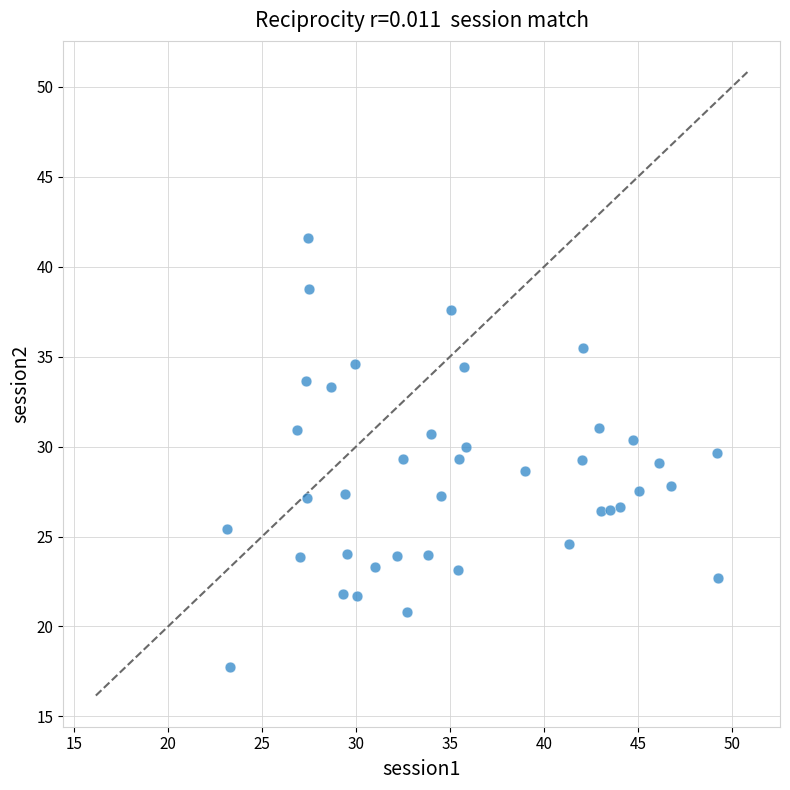

What is the range of X values (max minus min)?

26.1